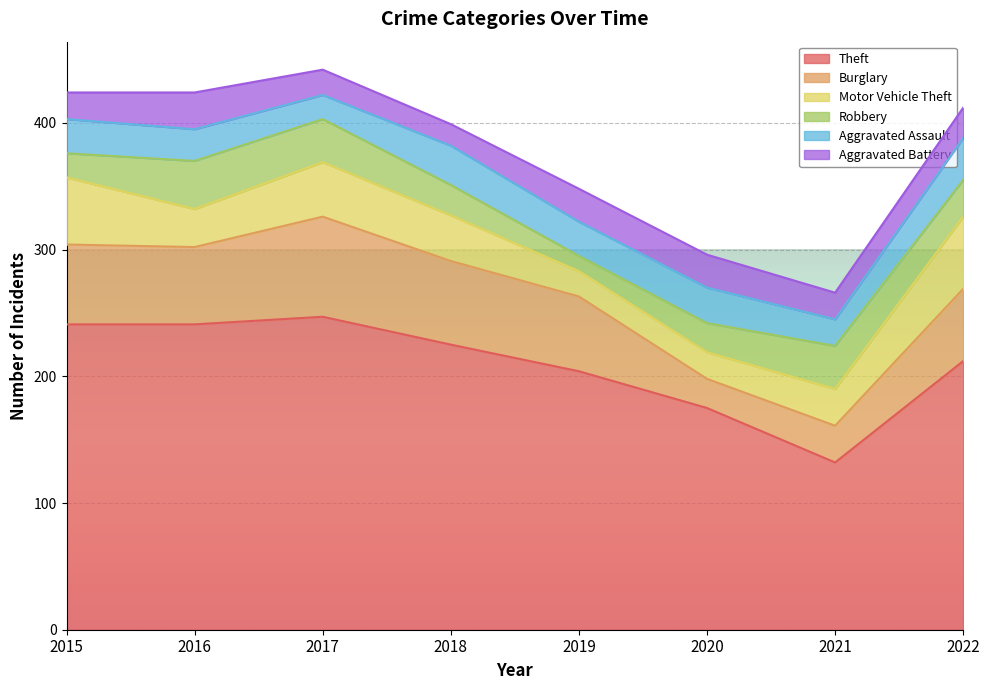

What are all the series names shown in the legend?

Theft, Burglary, Motor Vehicle Theft, Robbery, Aggravated Assault, Aggravated Battery